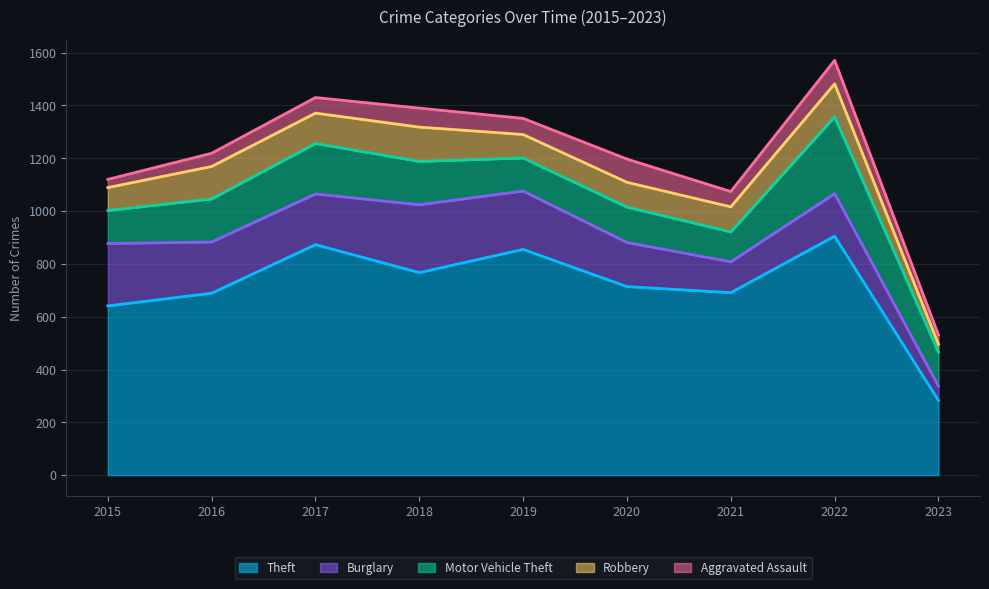

Count the Aggravated Assault values in the range 50 to 72.

5